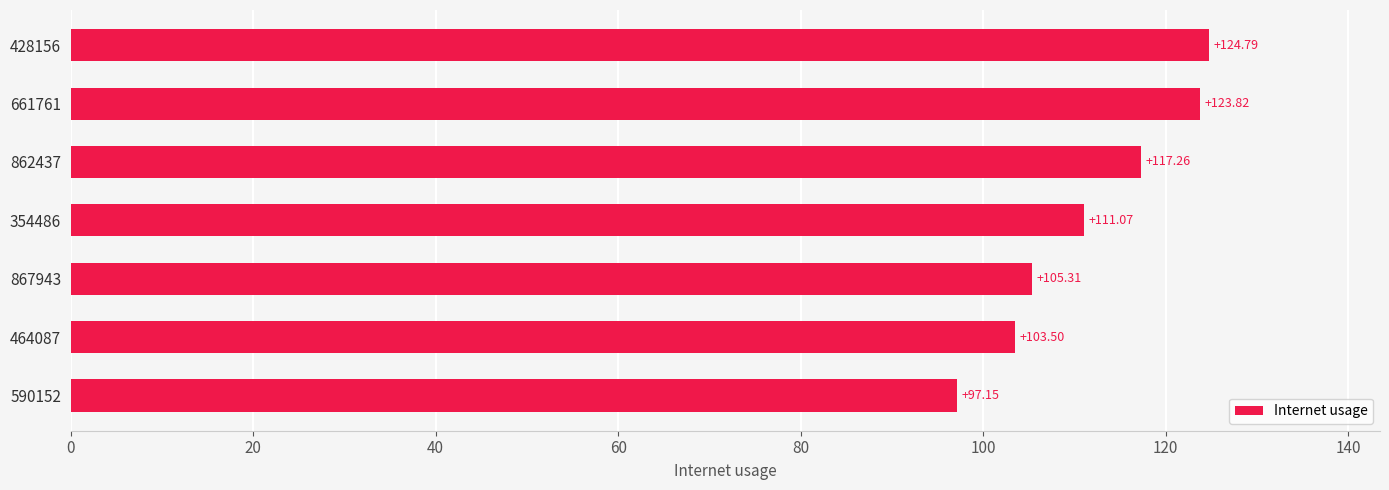

List the labels in order of value, largest first.

428156, 661761, 862437, 354486, 867943, 464087, 590152